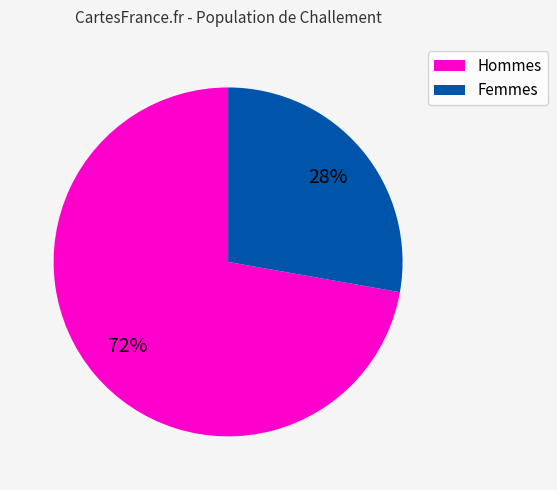

Is there any slice that represents more than half of the pie?

Yes